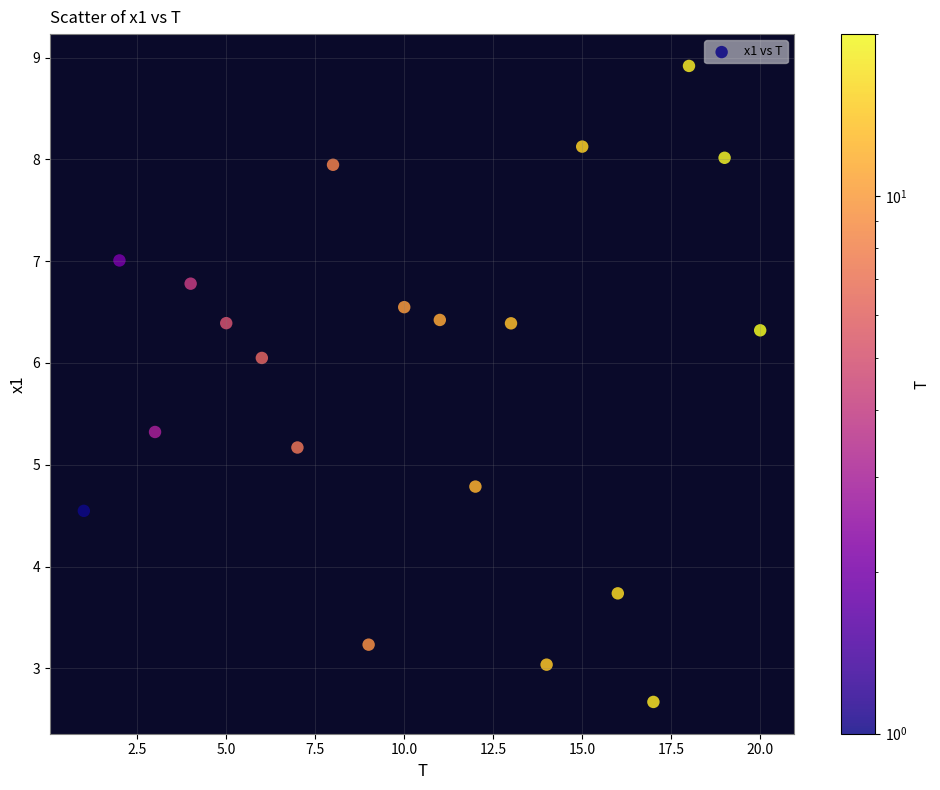

What is the range of X values (max minus min)?

19.0